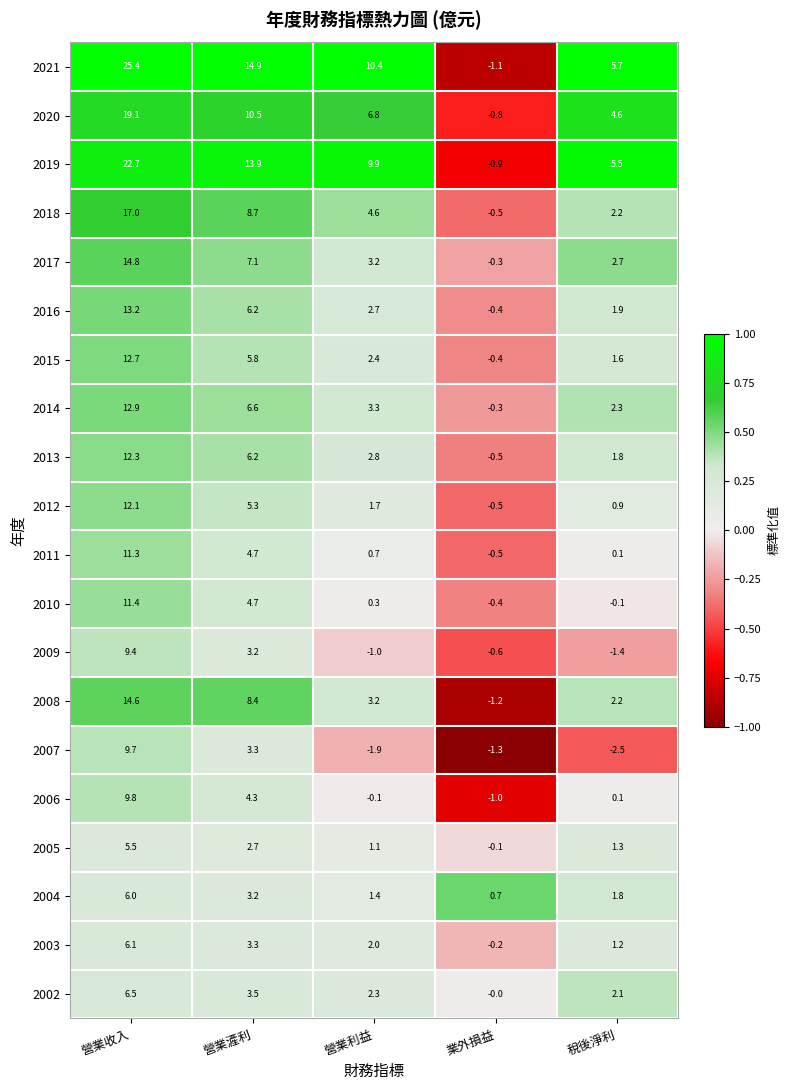

Which category has the lowest value across all series?

稅後淨利